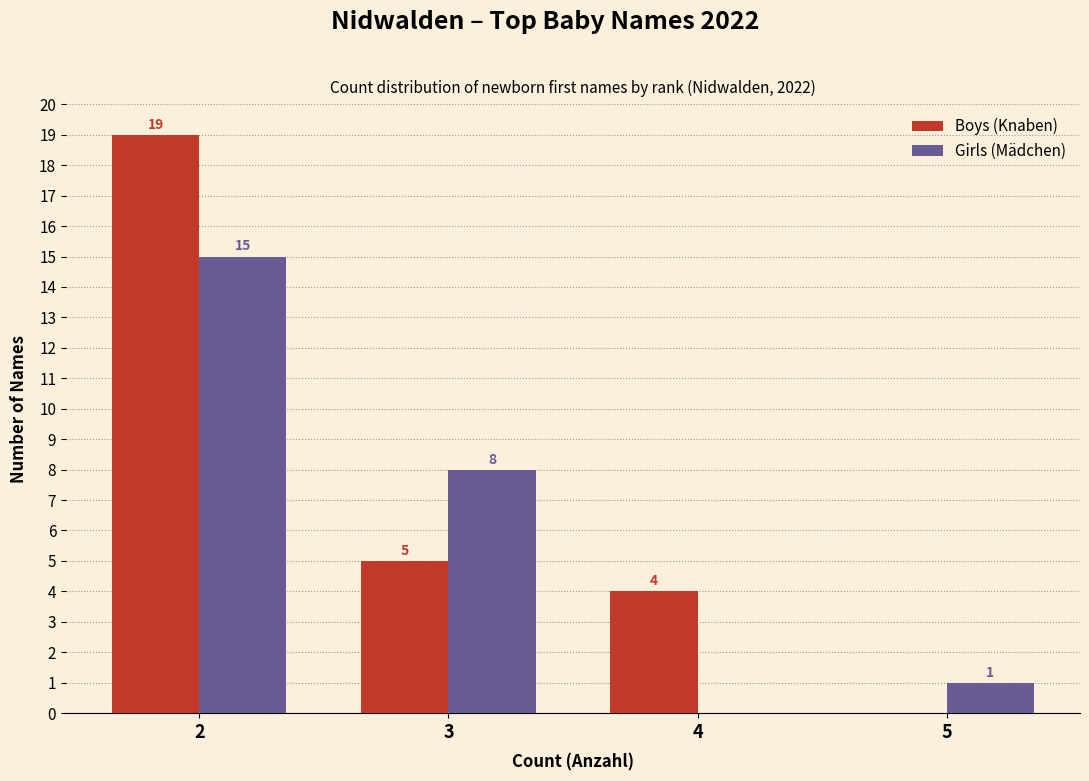

Reading right to left, list all the values displayed in this chart.

Boys (Knaben): 5=0	4=4	3=5	2=19
Girls (Mädchen): 5=1	4=0	3=8	2=15